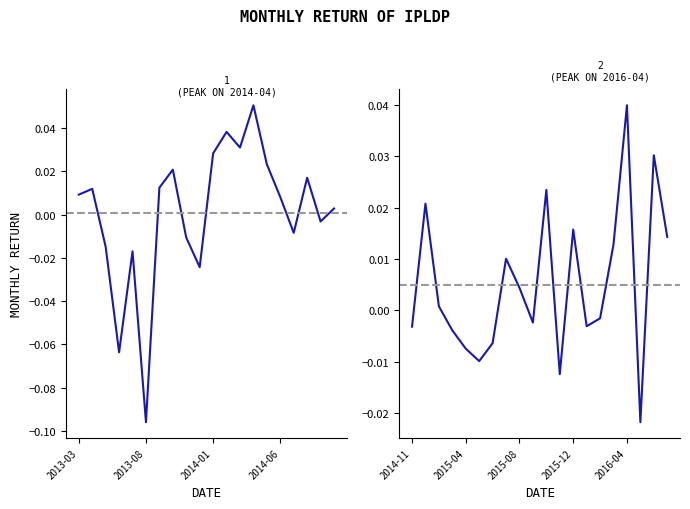

Where is the first local minimum?

2013-06